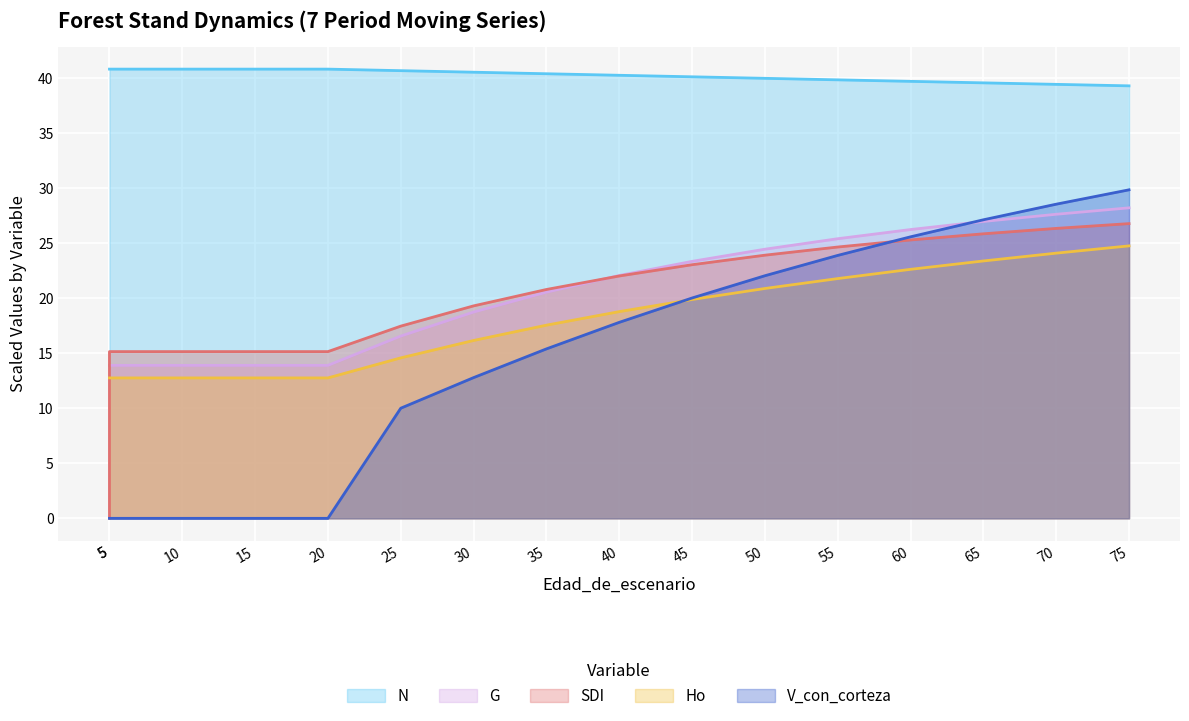

Does the chart display data point markers on the line(s)?

No